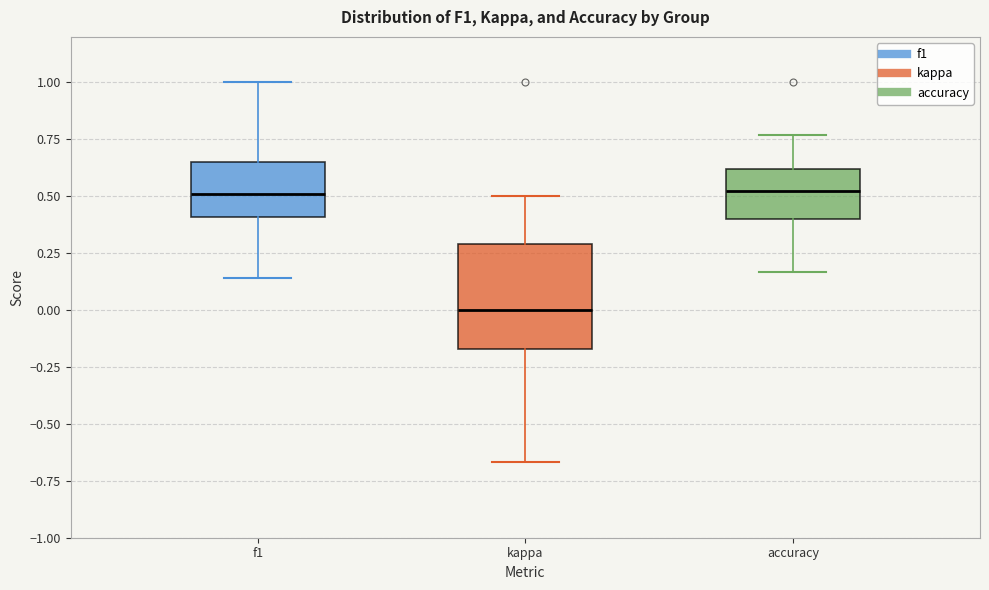

Where is the lower edge of the box for f1 on the y-axis? The values are not printed on the chart, so give them approximately, as read against the axis.

0.40